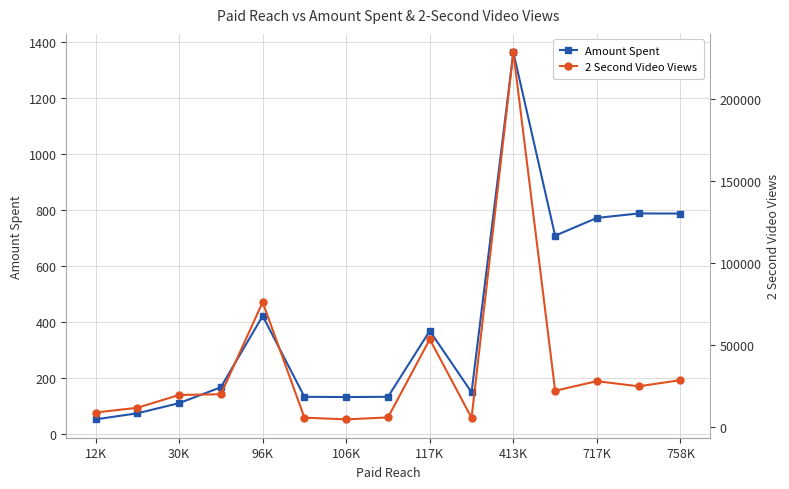

Does the chart display data point markers on the line(s)?

Yes